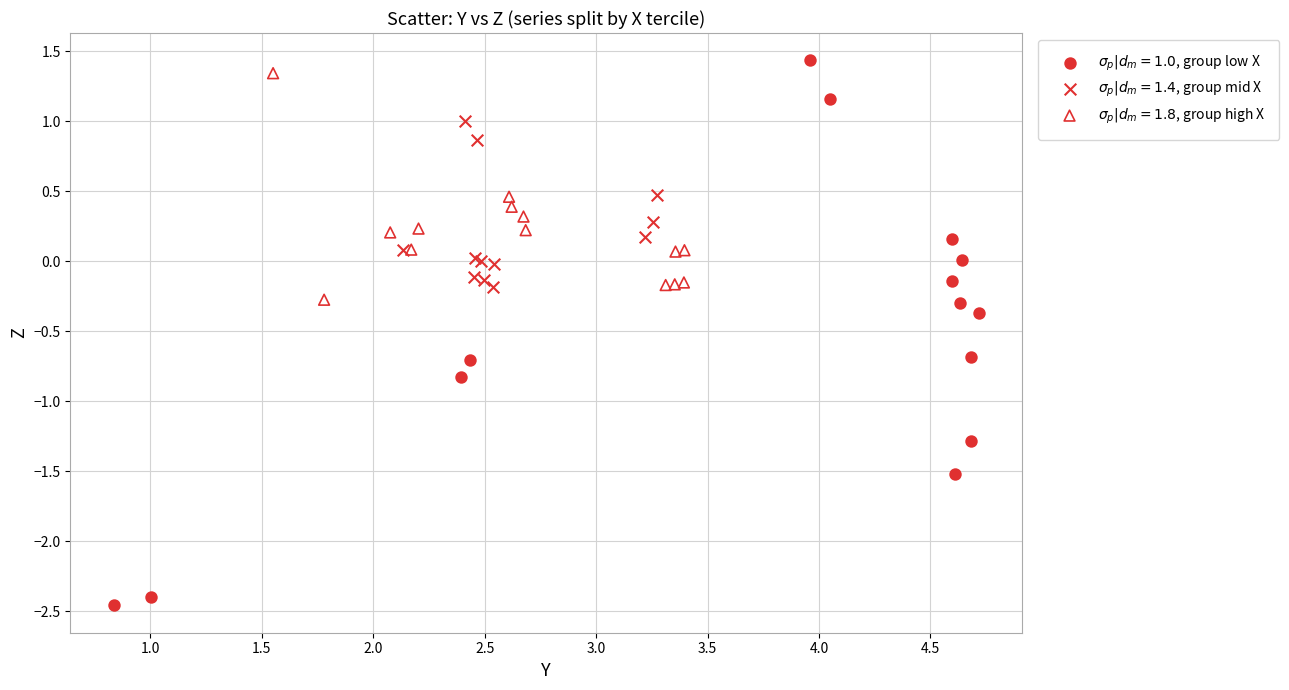

Which series reaches the maximum Y coordinate?

$\sigma_p|d_m=1.0$, group low X